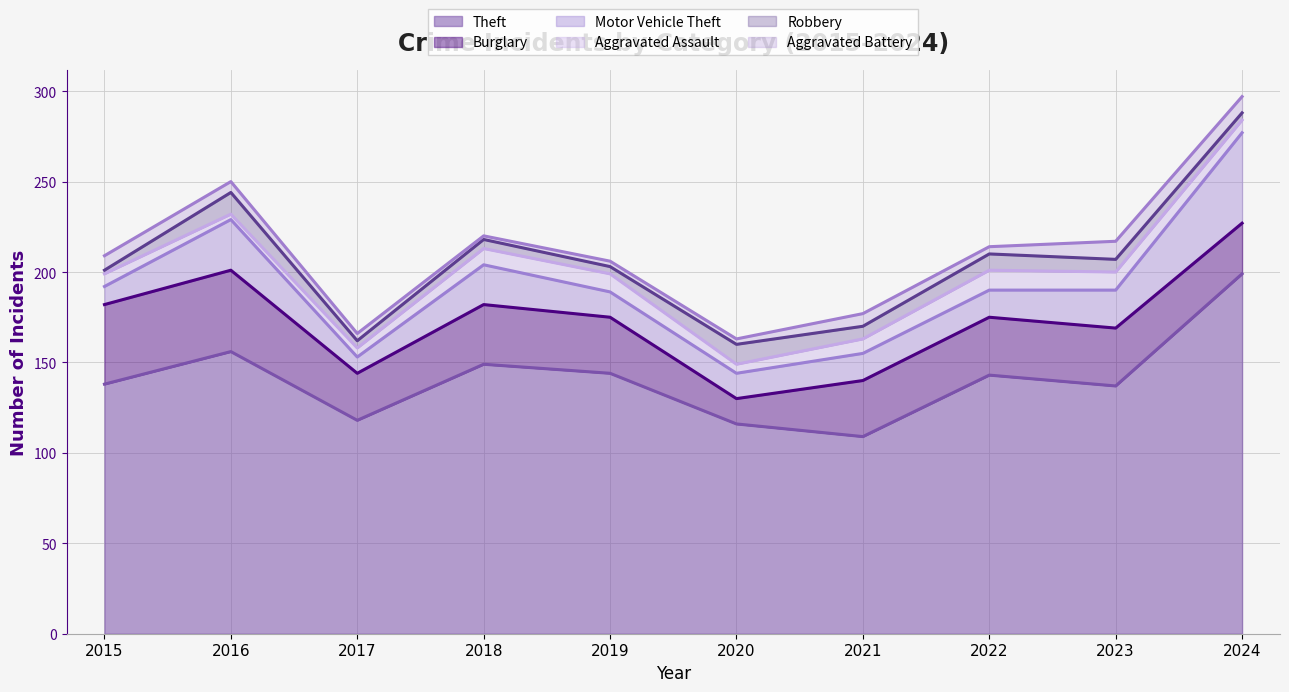

How many interior local valleys does the Aggravated Assault series have?

2